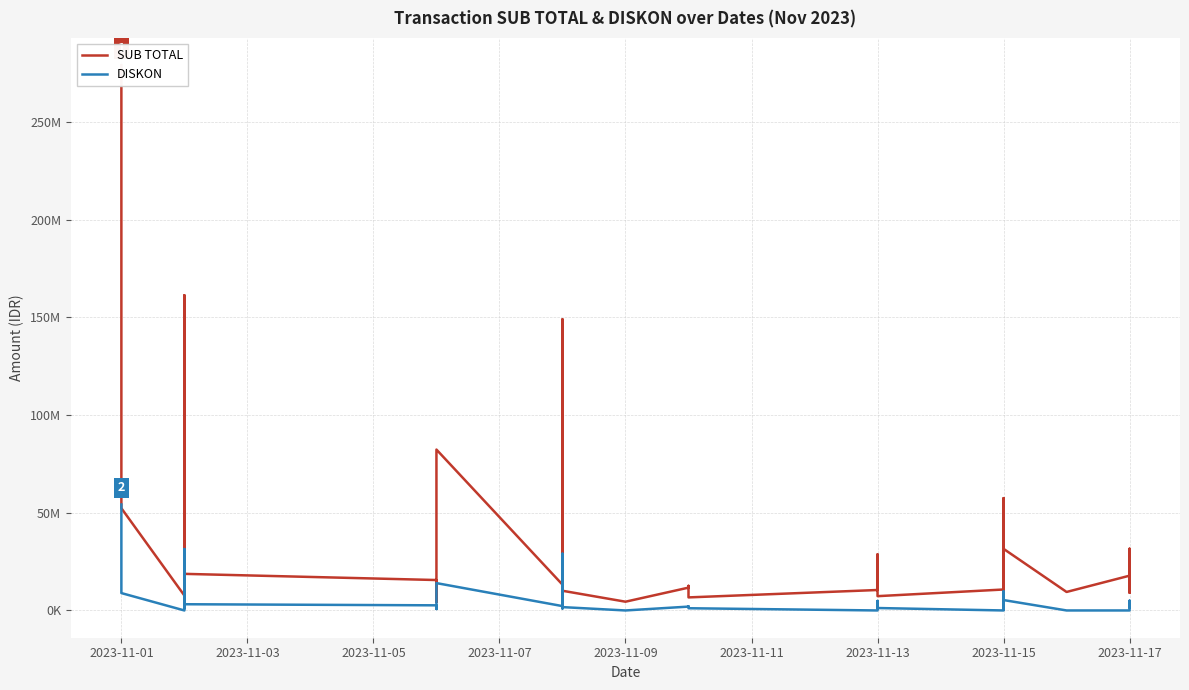

How many categories are shown in the chart?

40